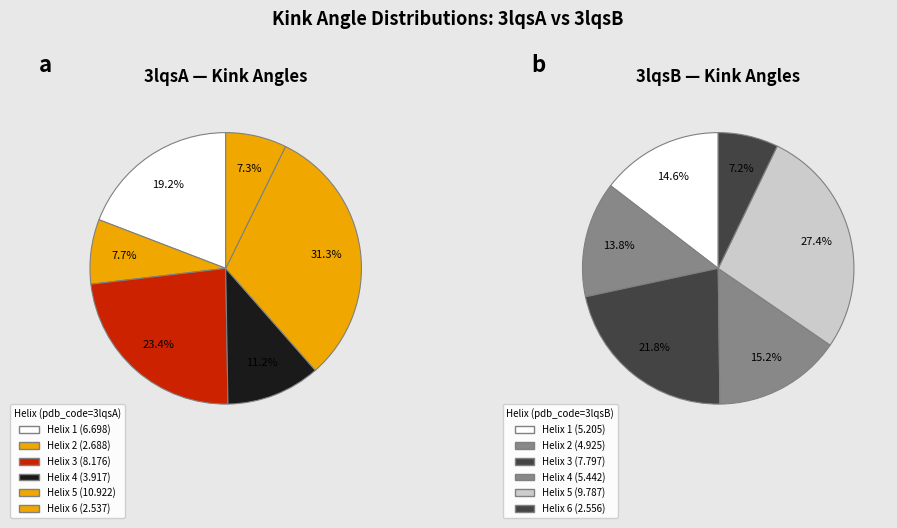

What percentage is the 3lqsA slice, to the nearest percent?

19%